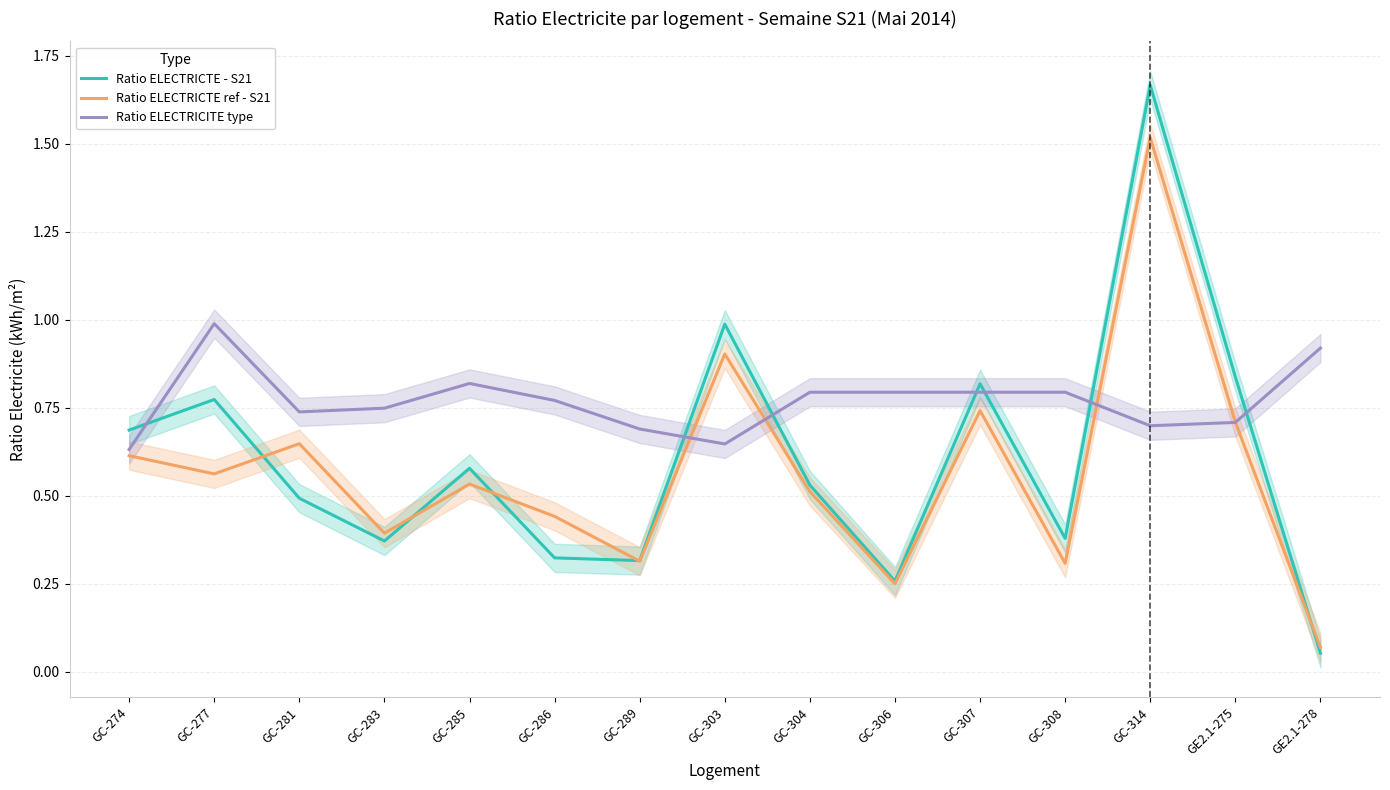

True or false: Ratio ELECTRICTE - S21 and Ratio ELECTRICITE type intersect in this chart.

True